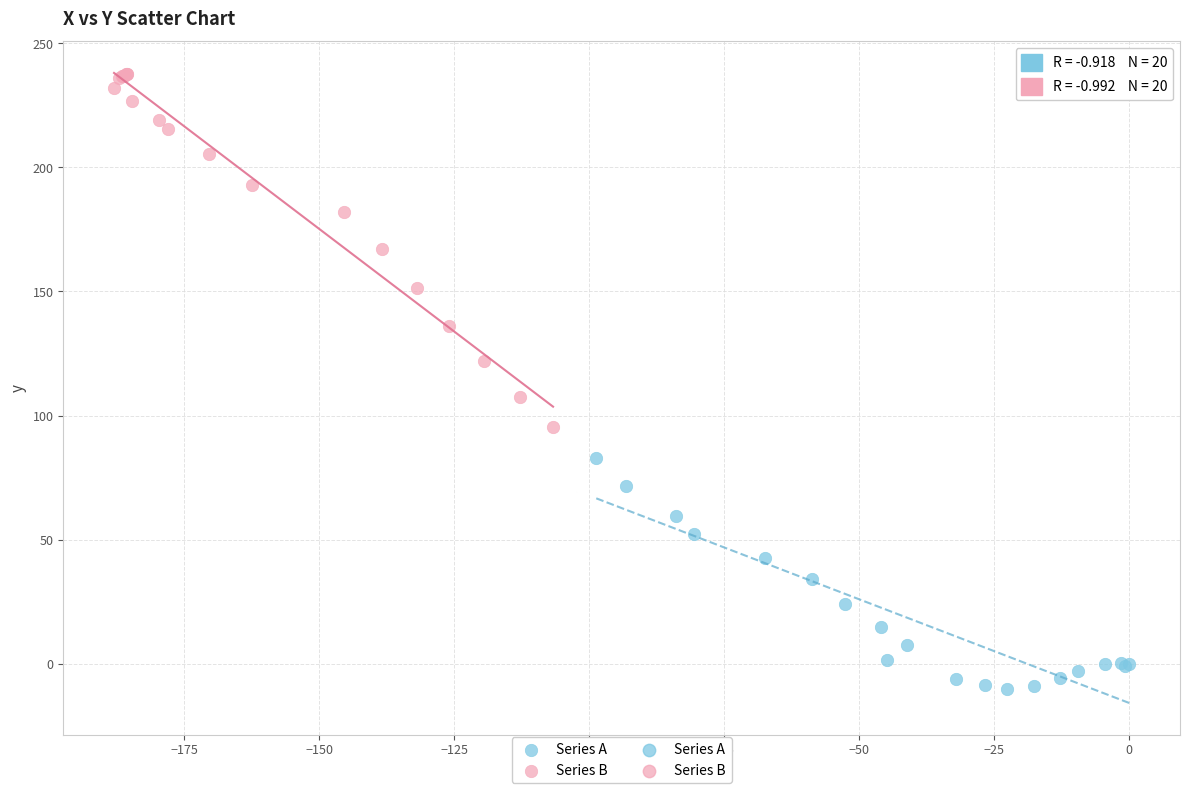

Which series contains the highest Y value?

Series B